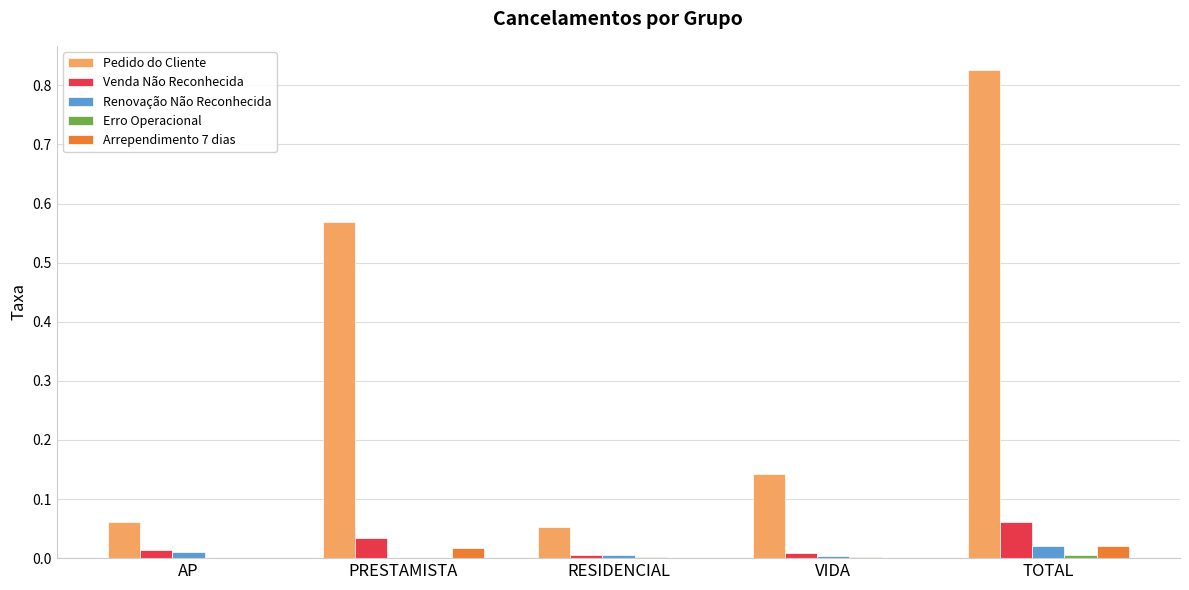

At which label is Pedido do Cliente closest to 0?

RESIDENCIAL